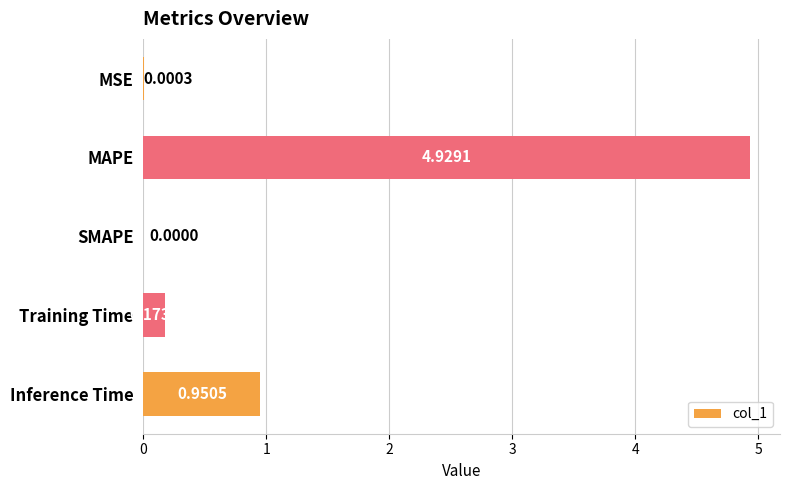

How many series are shown in this chart?

1